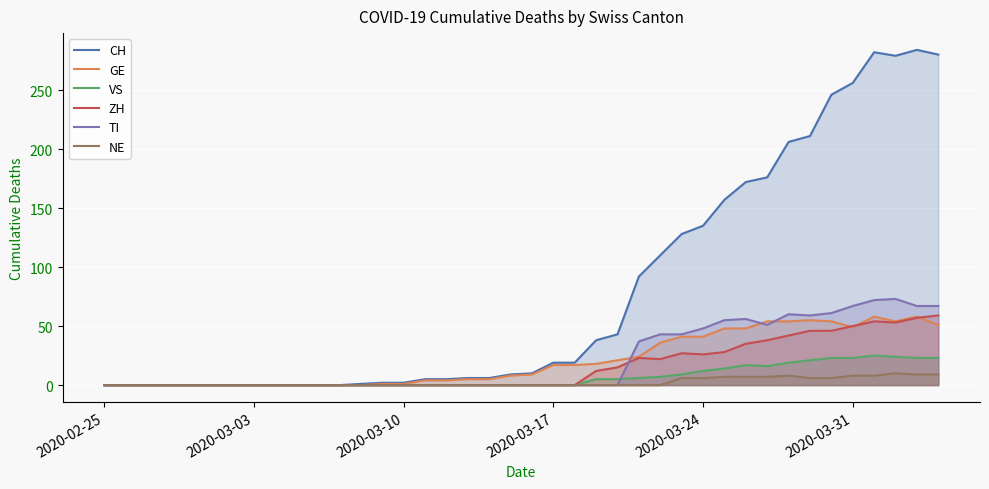

How many interior local peaks does the NE series have?

2